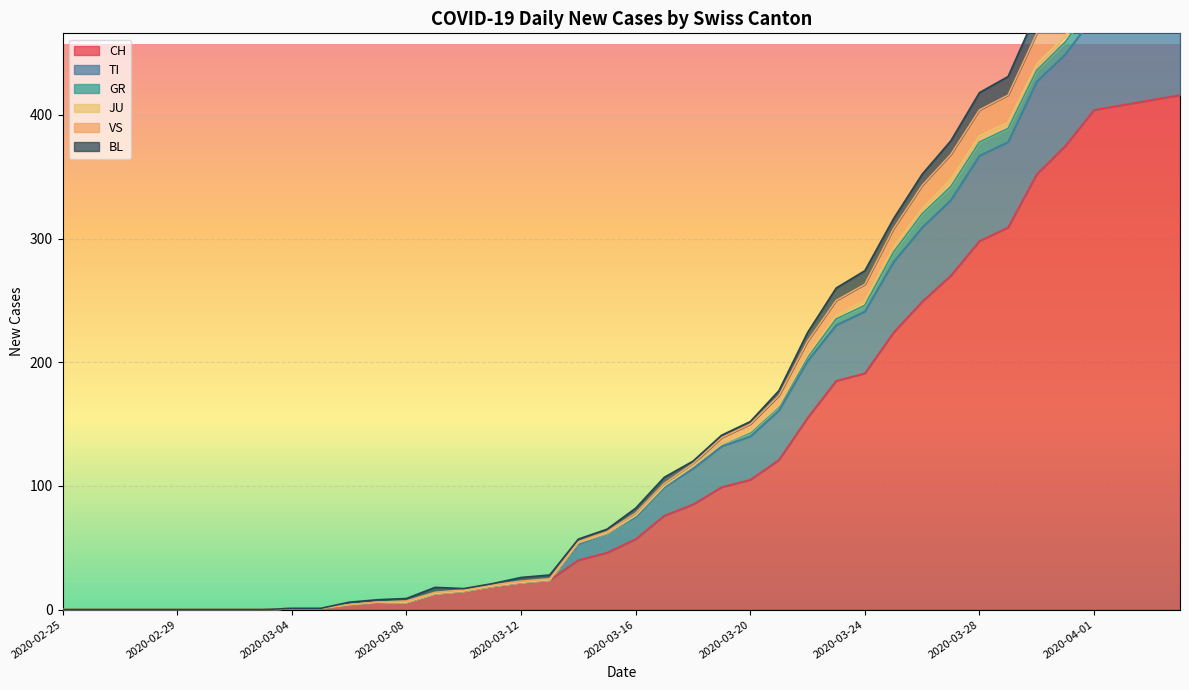

What is the highest value of the CH series?

416